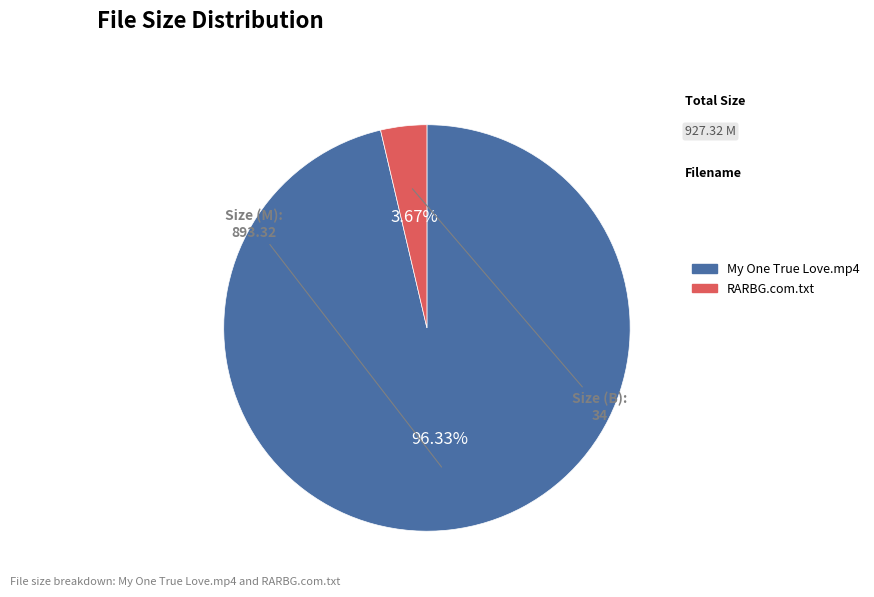

Count the number of slices in the pie.

2